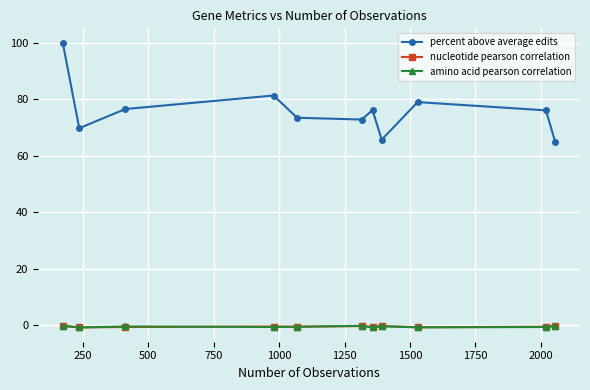

What is the maximum value shown in the chart?

100.0